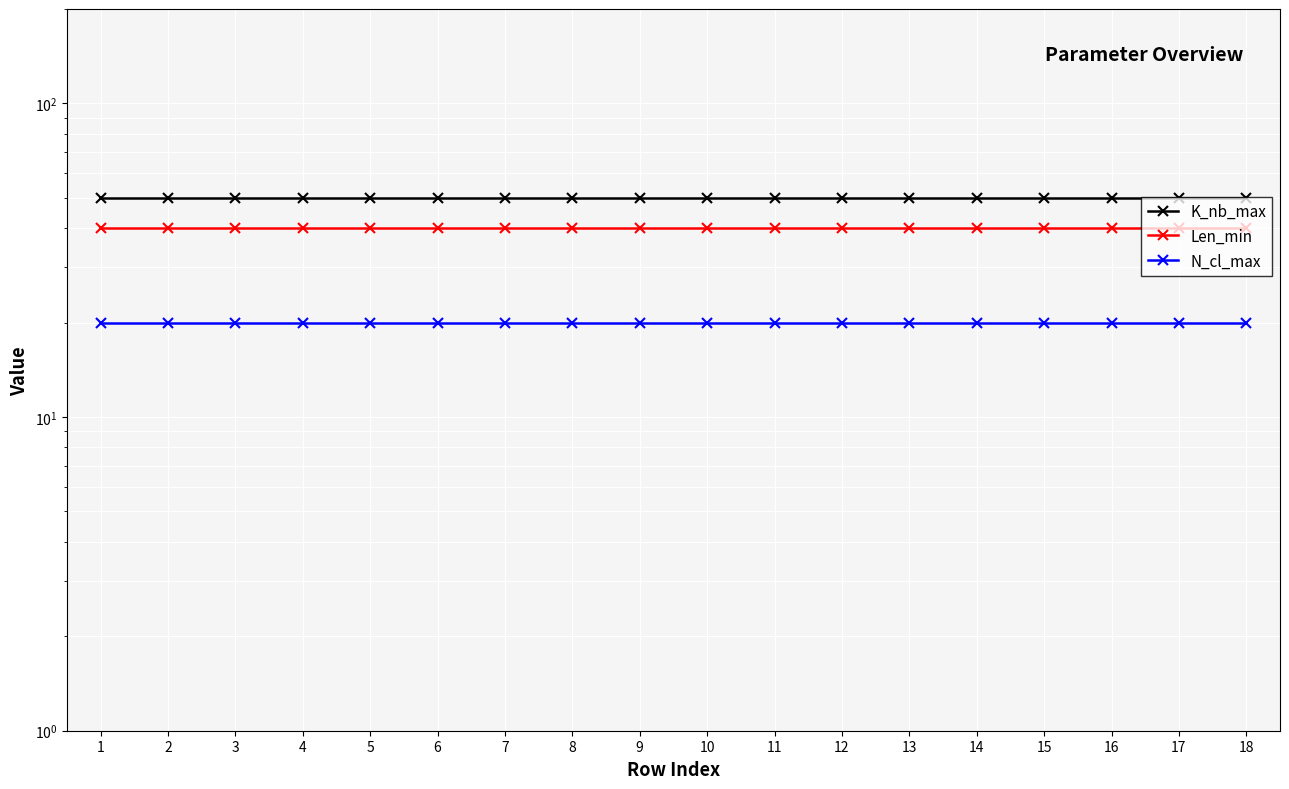

True or false: N_cl_max has more than 1 interior local peaks.

False